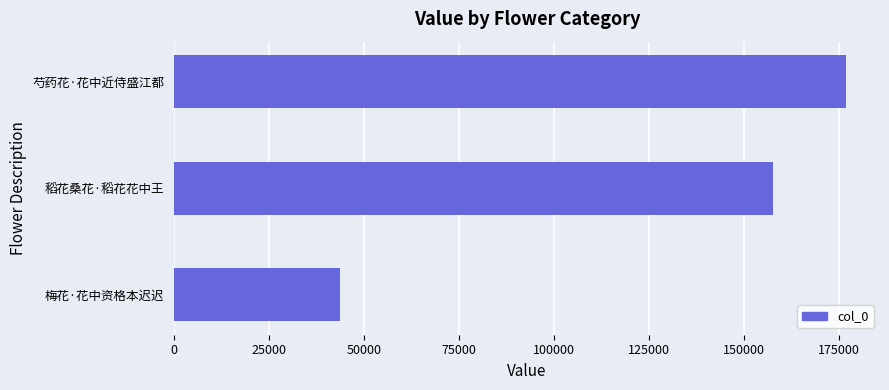

Count the values in the range 43547 to 176920.

3